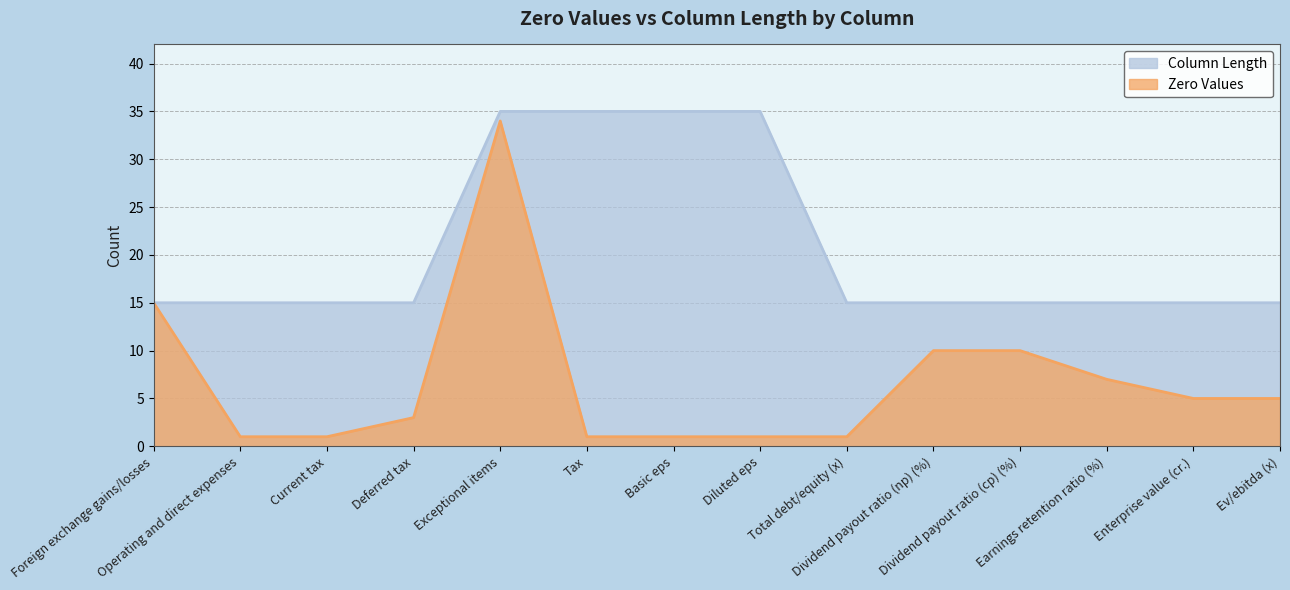

What position from the right is Current tax?

12